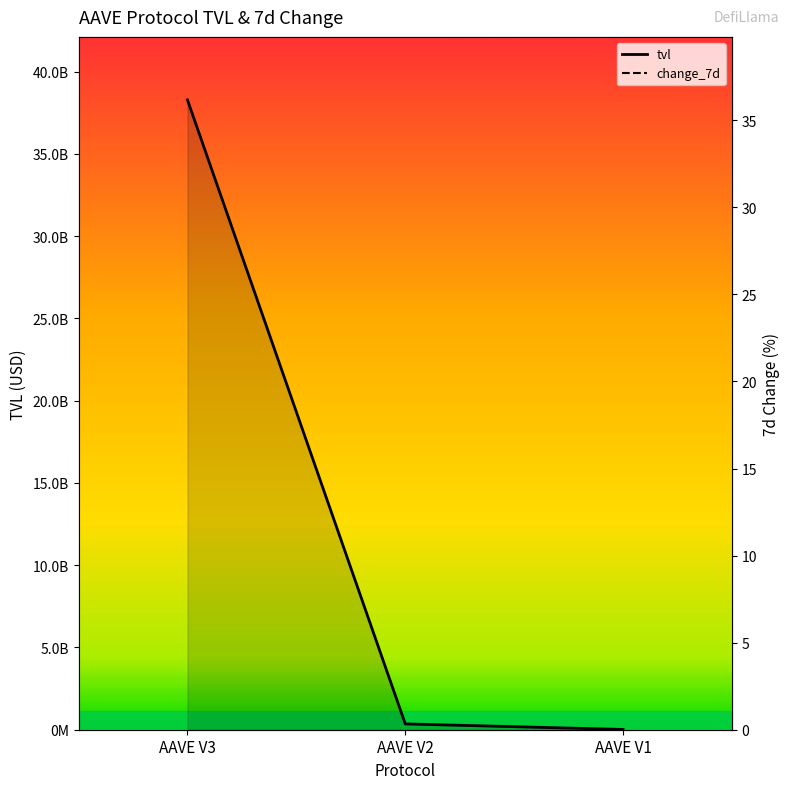

Does the chart have visible grid lines?

No